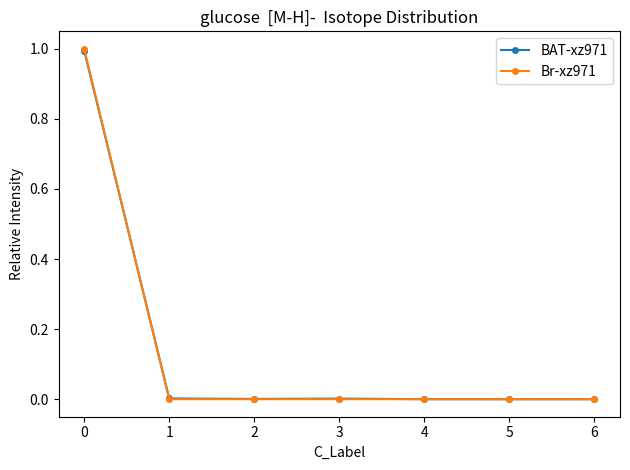

Which series has the largest range (max minus min)?

Br-xz971